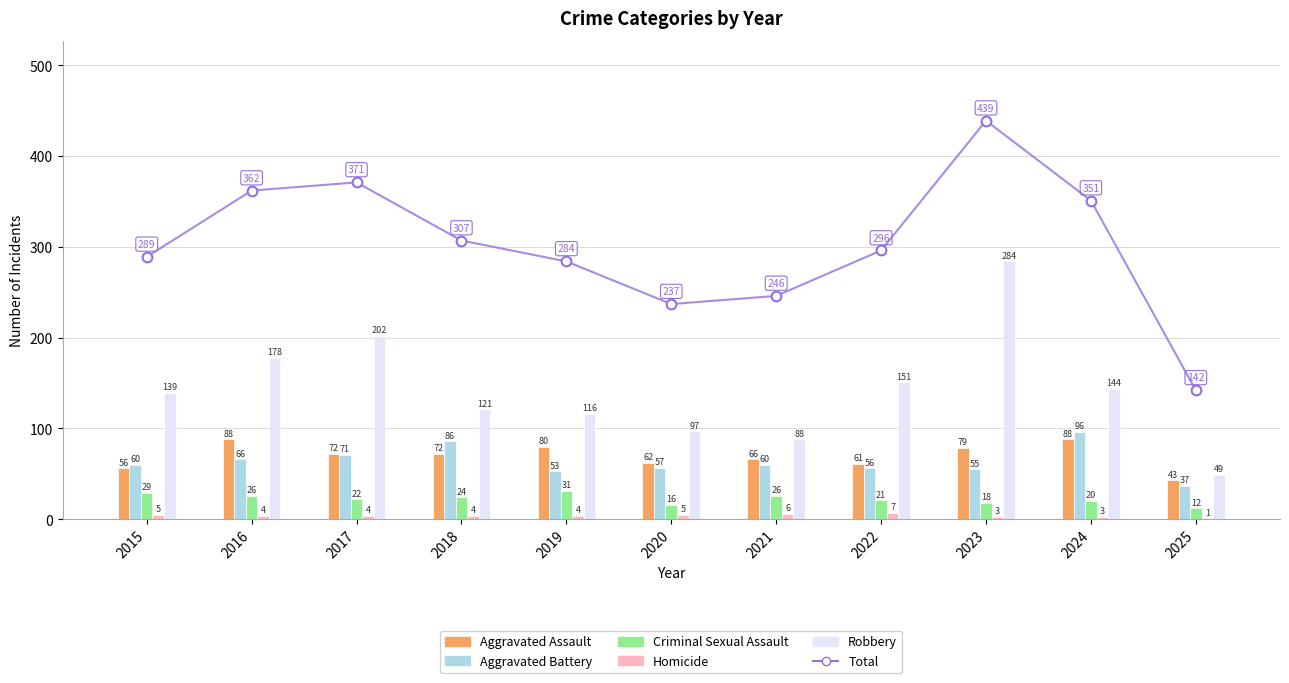

At which label does Aggravated Battery reach its peak?

2024